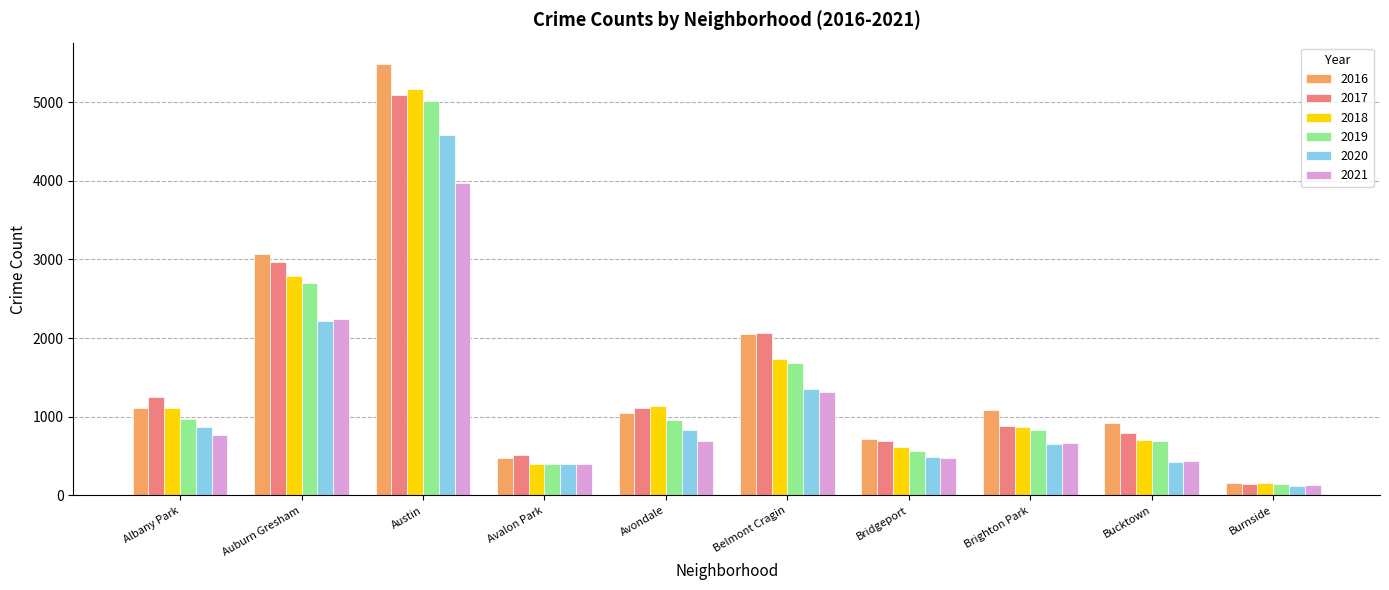

What is the total value across all series at Austin?

29294